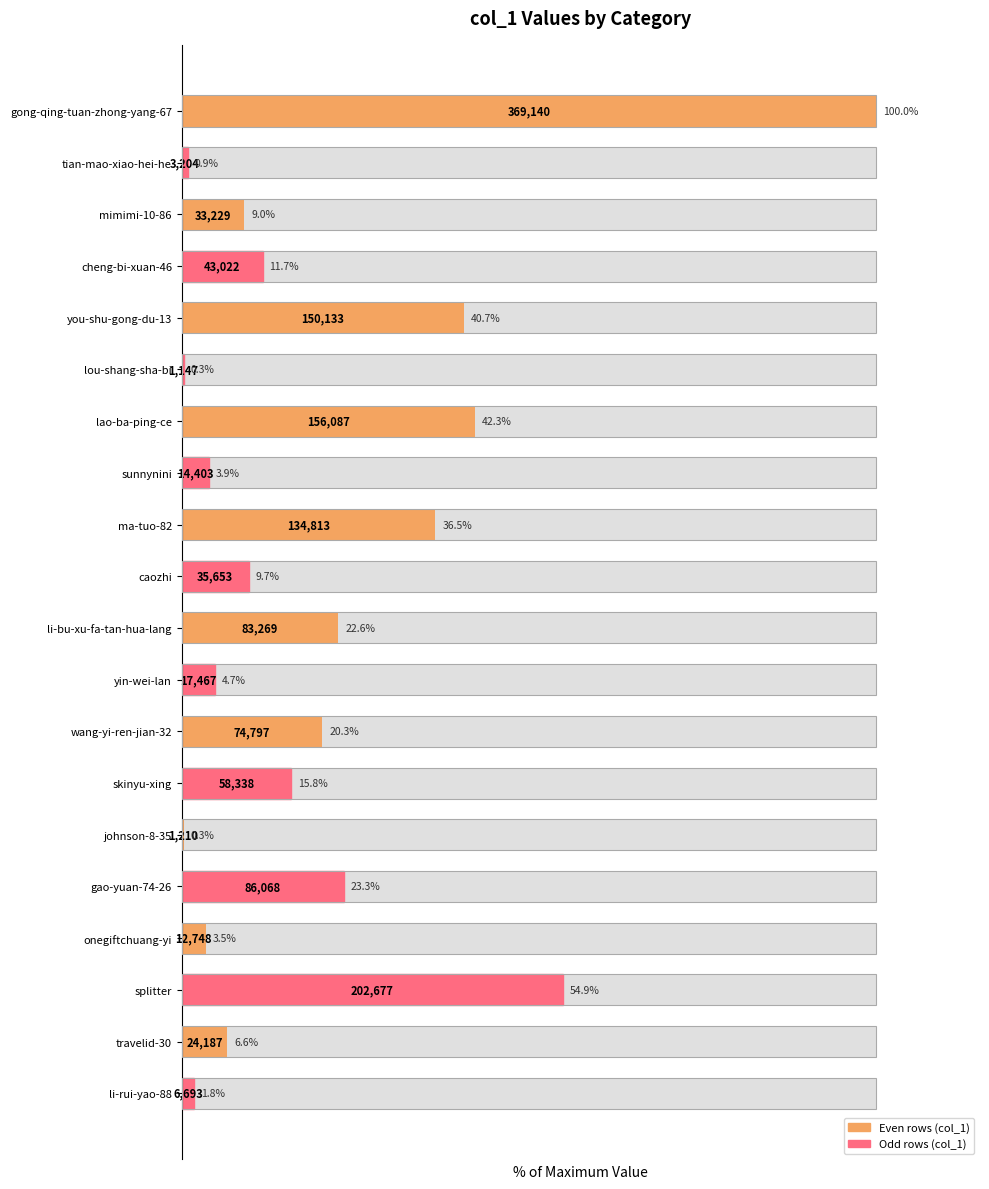

How many values are below 11?

10